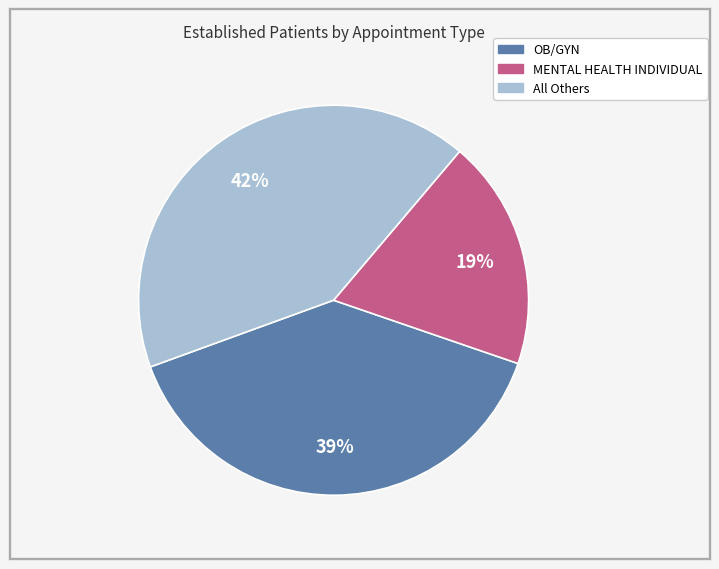

Is there any slice that represents more than half of the pie?

No